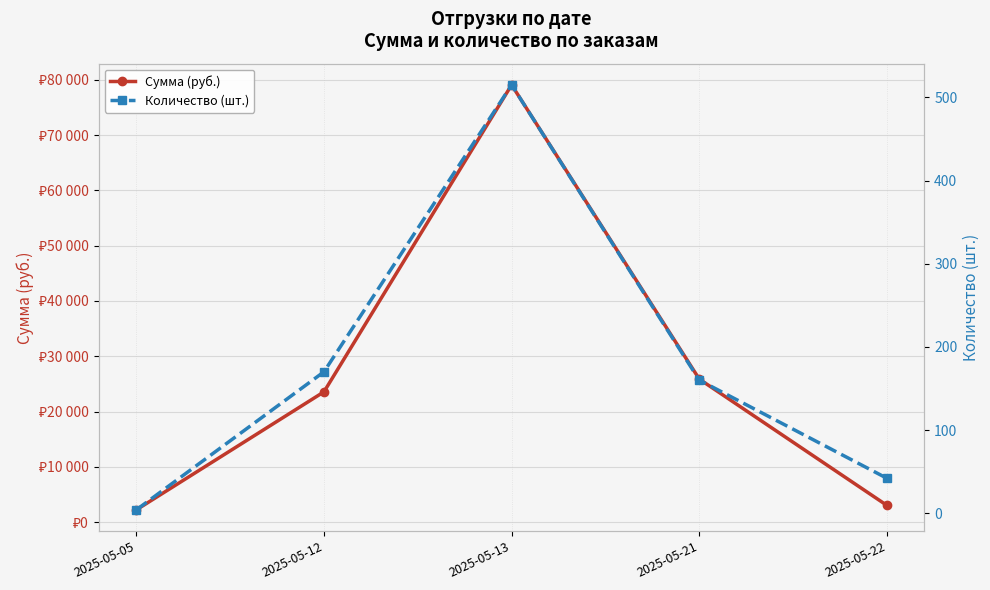

The Количество (шт.) series shows 242 at 2025-05-12. True or false?

False